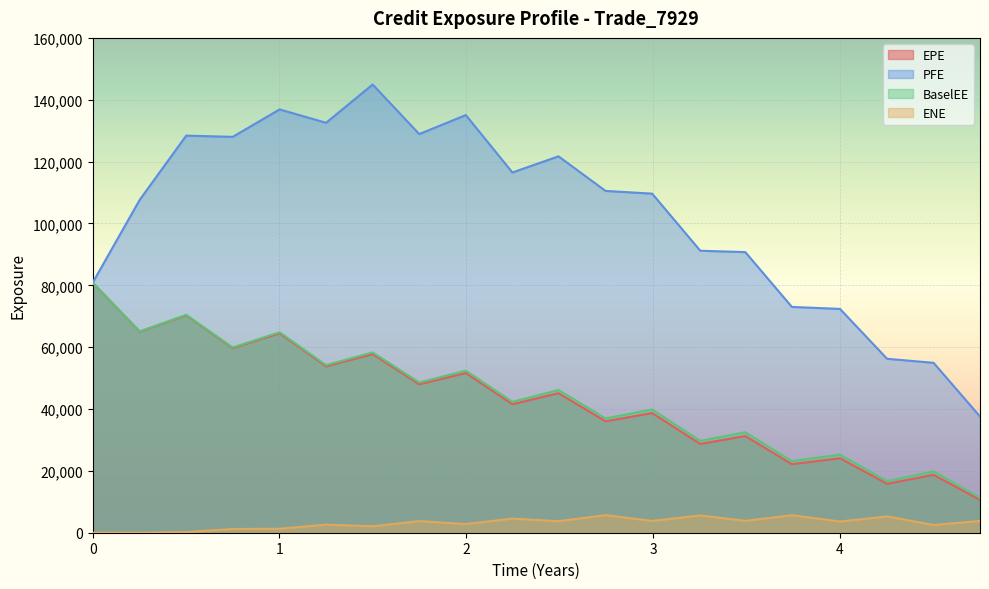

What is the spread (max minus min) of values at 4?

68736.1